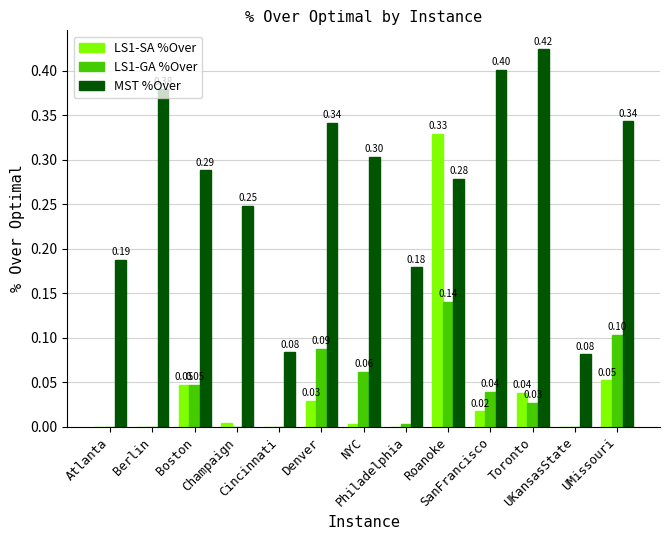

Which series has the largest total across all categories?

MST %Over